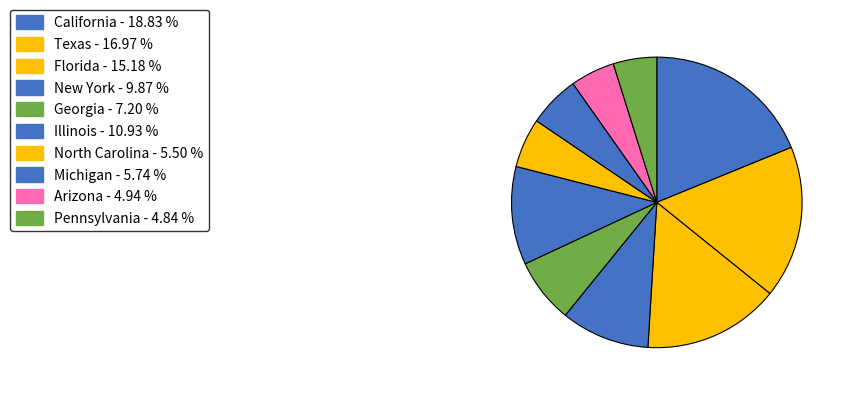

What percentage is the North Carolina slice, to the nearest percent?

5%